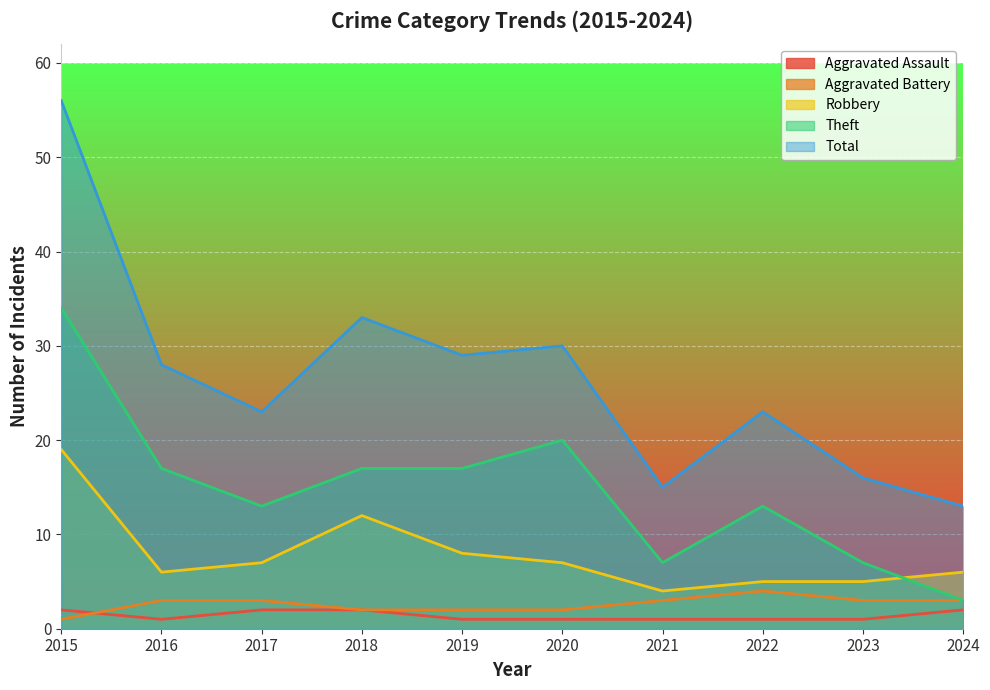

In Robbery, how many points are lower than both neighbors (excluding endpoints)?

2